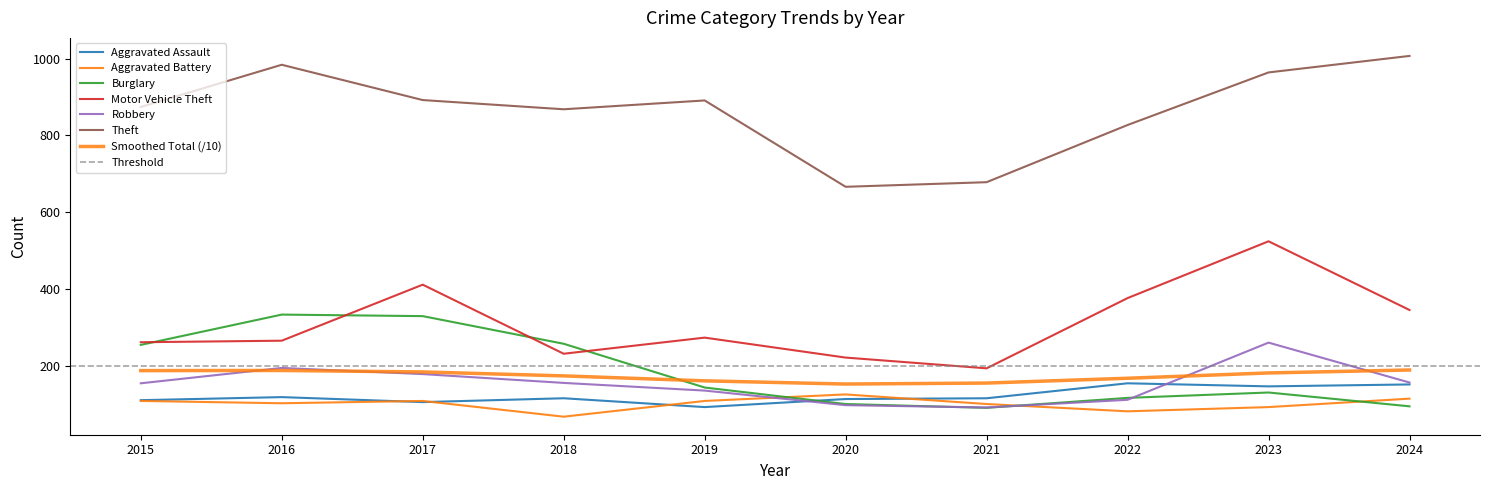

Which series has the largest total across all categories?

Theft